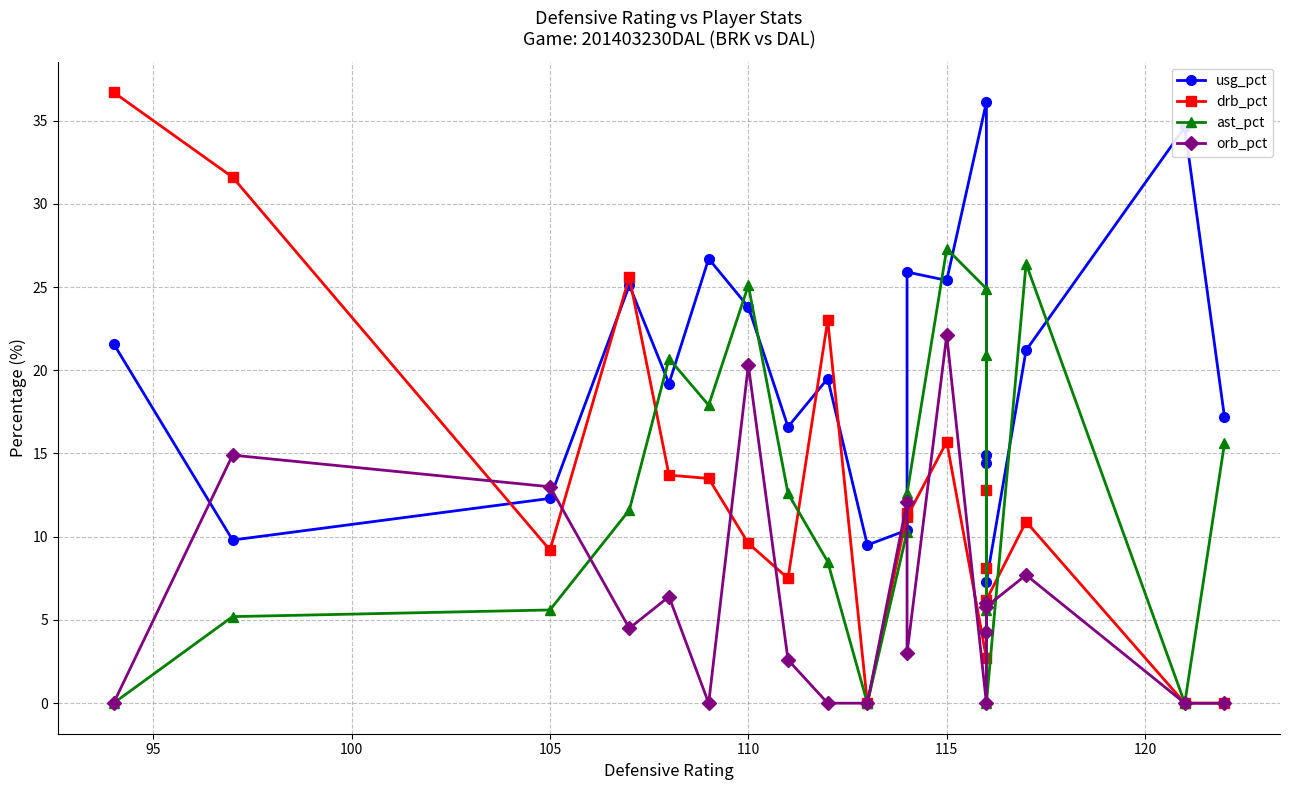

What is the greatest value displayed?

36.7